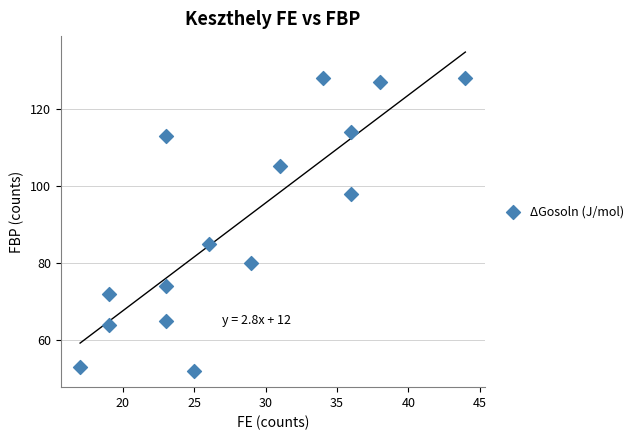

What Y value in the scatter plot is closest to 90?

85